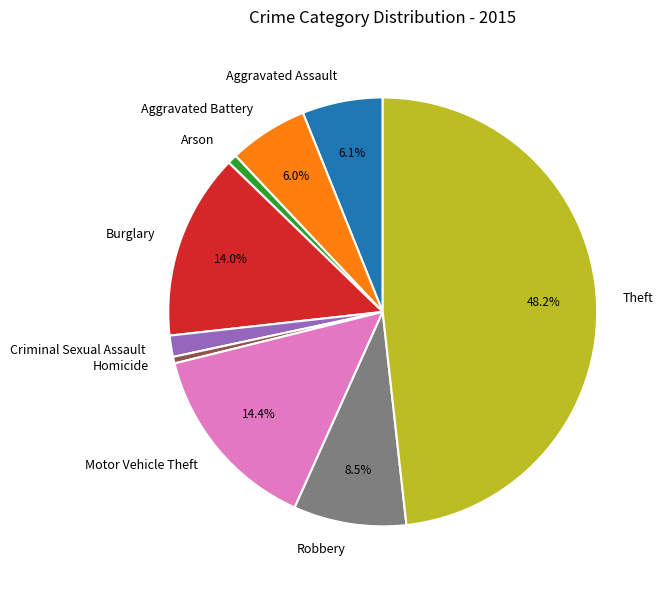

The Arson slice represents 1% of the pie. True or false?

True